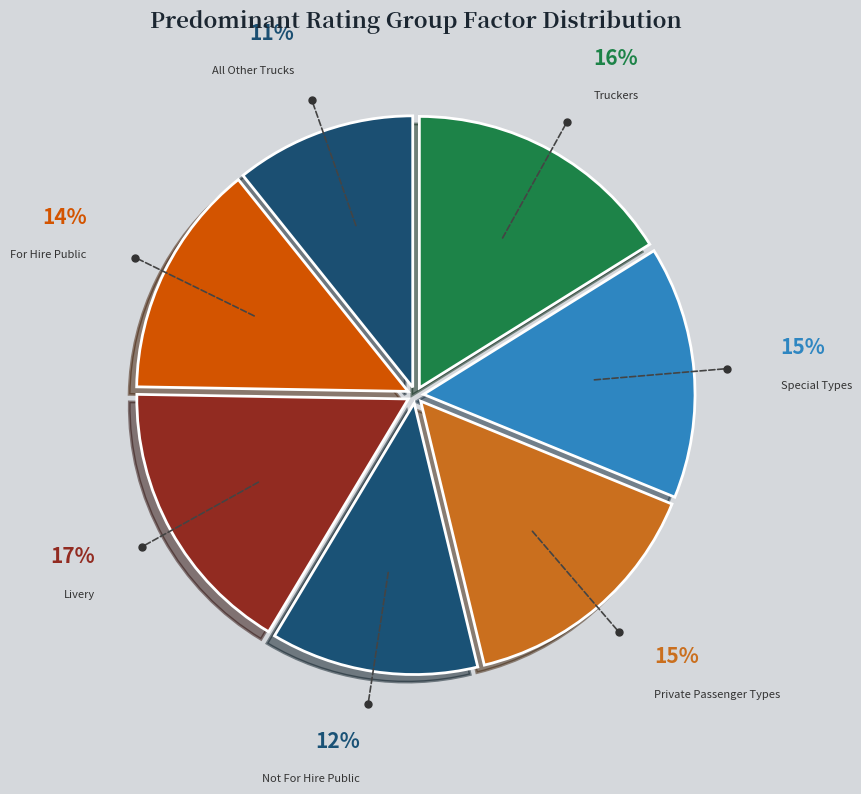

To the nearest percent, what is the difference between the All Other Trucks and Private Passenger Types slice percentages?

4%